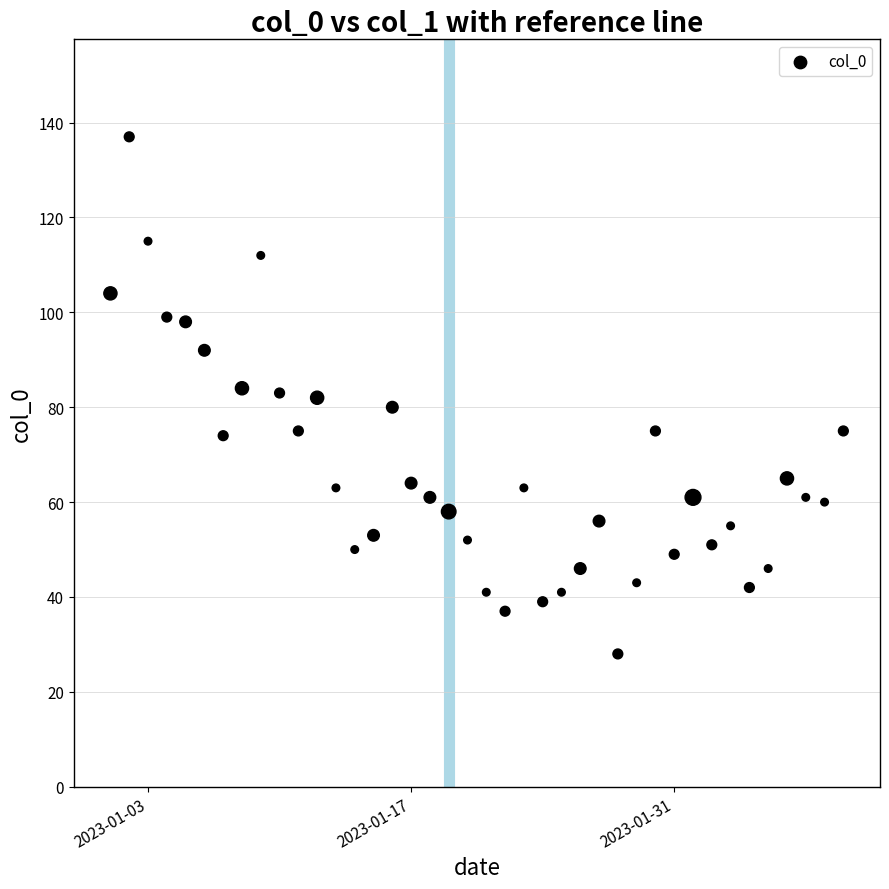

What is the range of Y values (max minus min)?

109